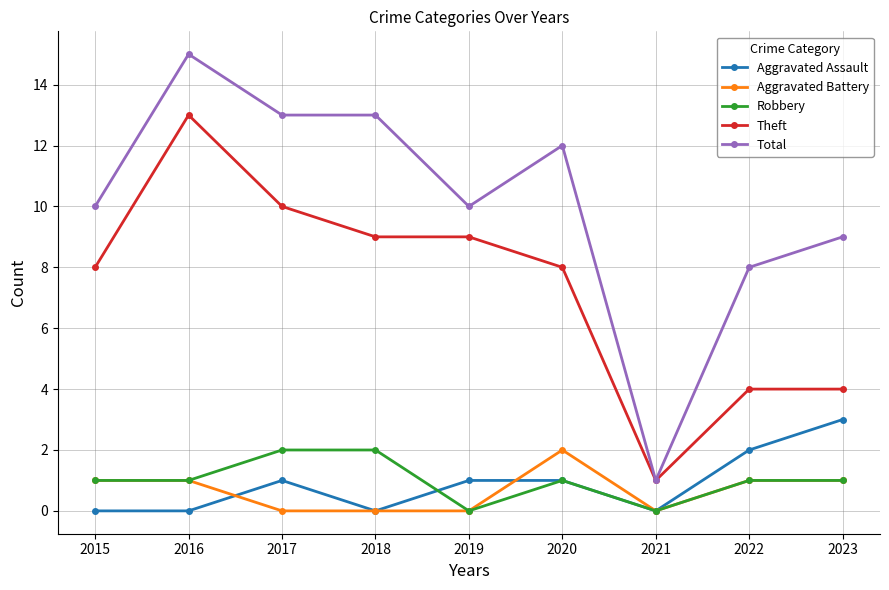

Is it true that Robbery equals 2 at 2017?

True